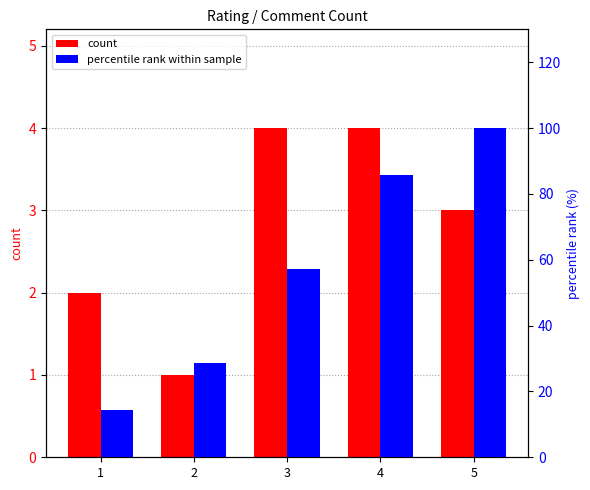

Reading left to right, extract all data points from this chart.

count: 1=2.0	2=1.0	3=4.0	4=4.0	5=3.0
percentile rank: 1=14.3	2=28.6	3=57.1	4=85.7	5=100.0